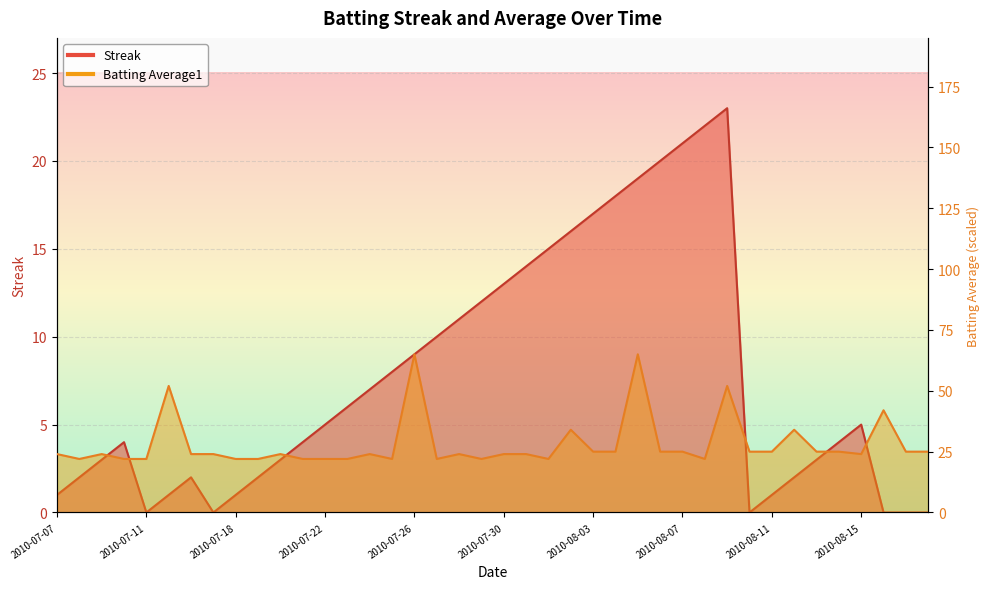

What is the sum of the Streak values at 2010-07-19 and 2010-08-09?

25.0